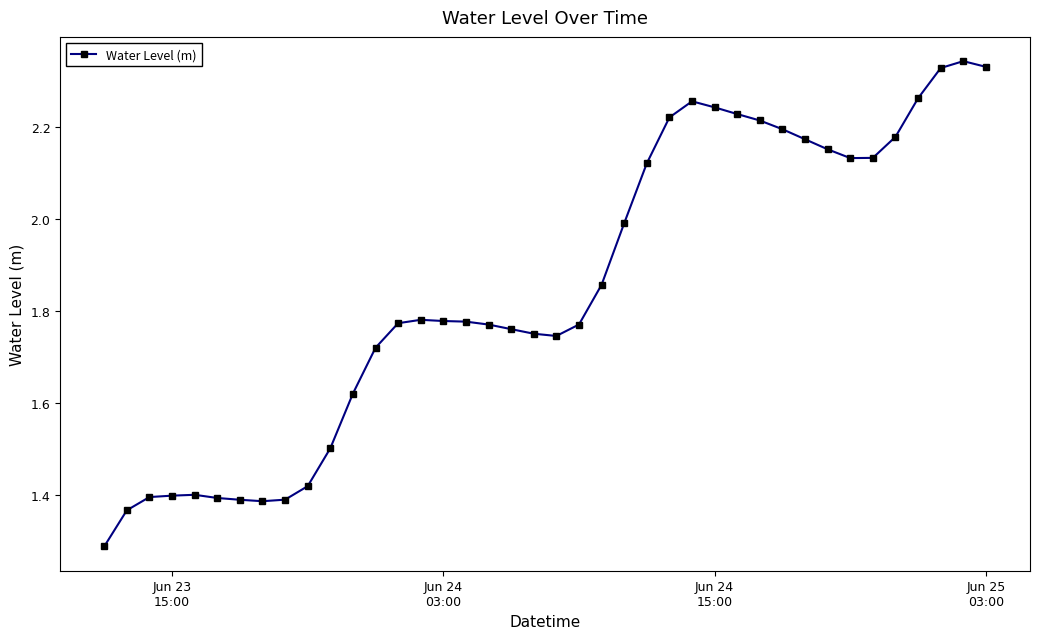

What is the value of the 11th point from the left?

1.5